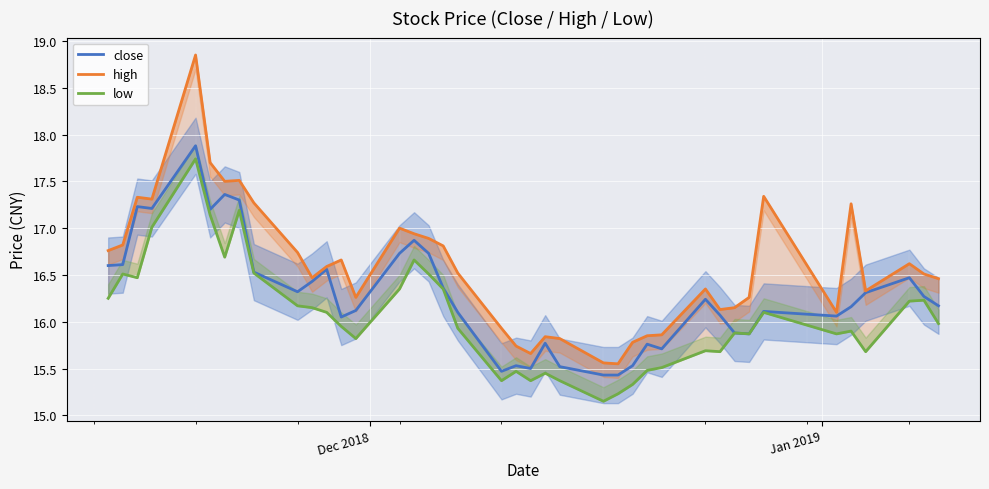

True or false: low and high intersect in this chart.

False